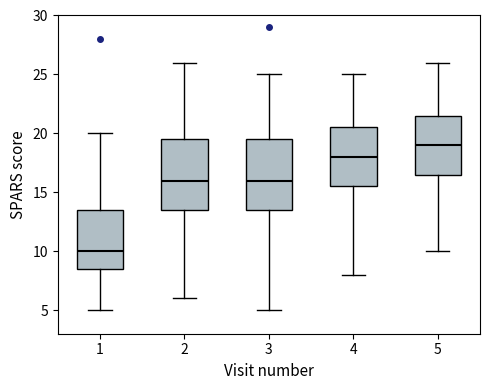

Reading left to right, read every box against the y-axis: the position of its median line, the range the box covers, and the ends of its whiskers. The values are not printed on the chart, so give them approximately, as read against the axis.

1: median 10.0, box 8.5 to 13.5, whiskers 5.0 to 20.0
2: median 16.0, box 13.5 to 19.5, whiskers 6.0 to 26.0
3: median 16.0, box 13.5 to 19.5, whiskers 5.0 to 25.0
4: median 18.0, box 15.5 to 20.5, whiskers 8.0 to 25.0
5: median 19.0, box 16.5 to 21.5, whiskers 10.0 to 26.0